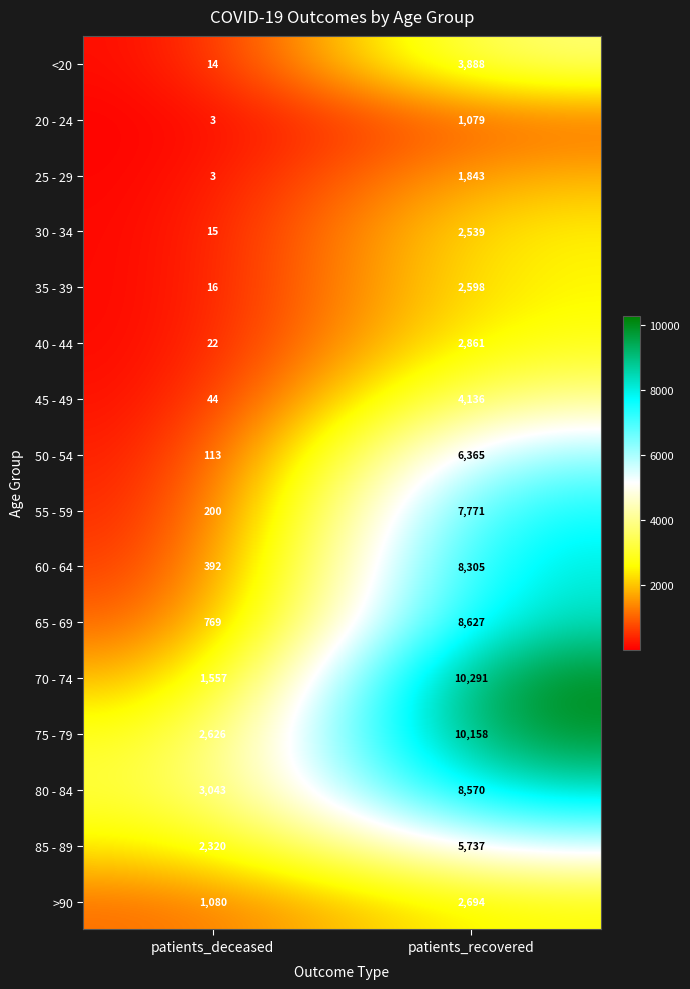

Which series has the largest total across all categories?

75 - 79